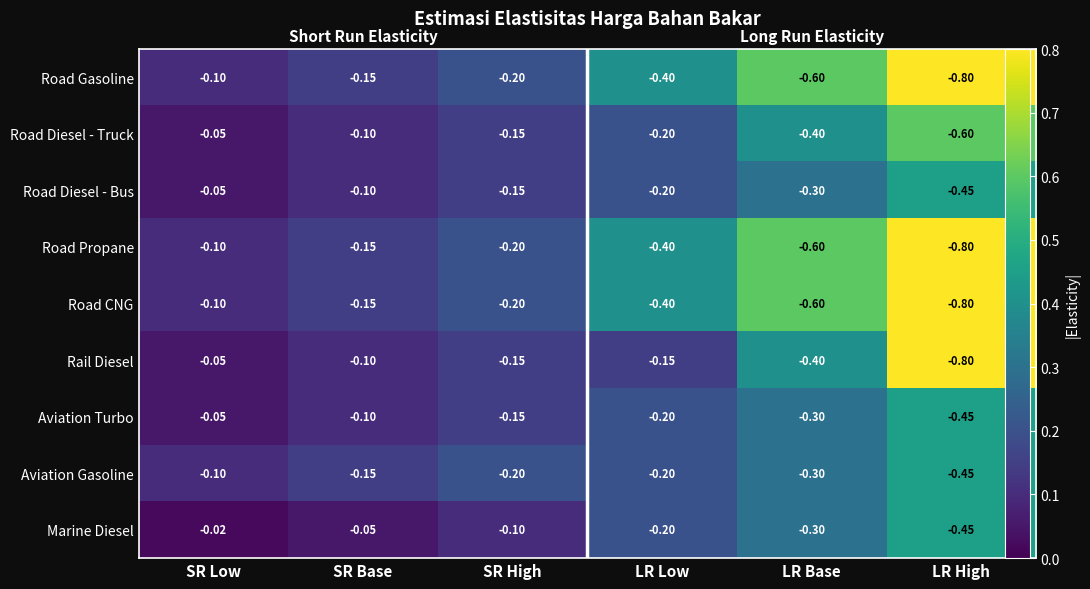

Which series has the widest spread of values?

Rail Diesel